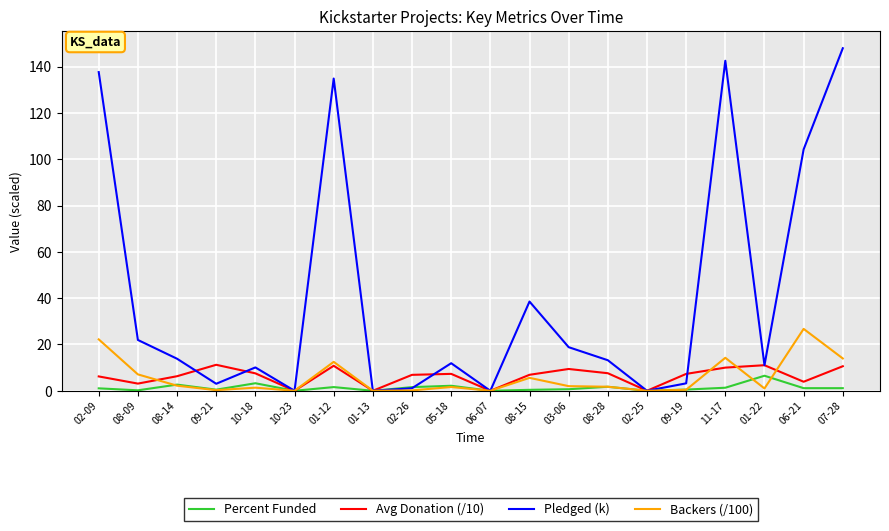

What is the maximum value shown in the chart?

147.9